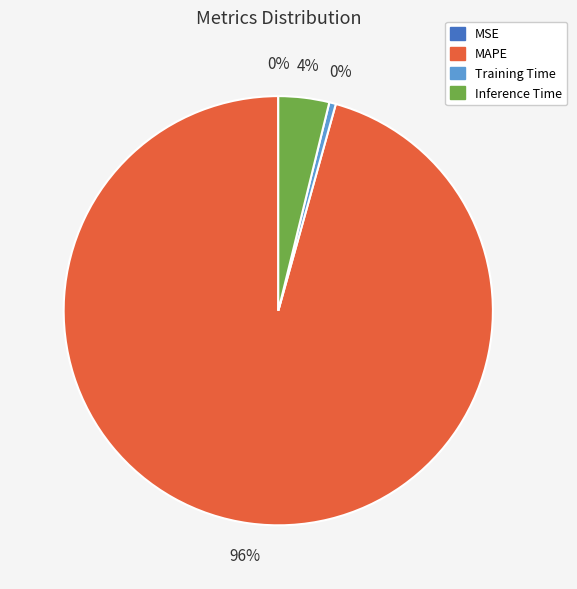

What is the largest slice in the pie chart?

MAPE